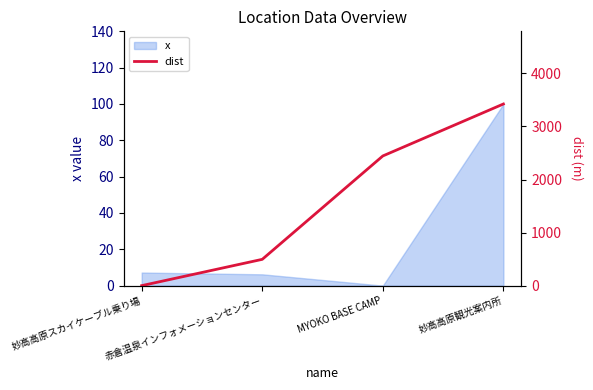

True or false: the data has more than 2 interior local peaks.

False